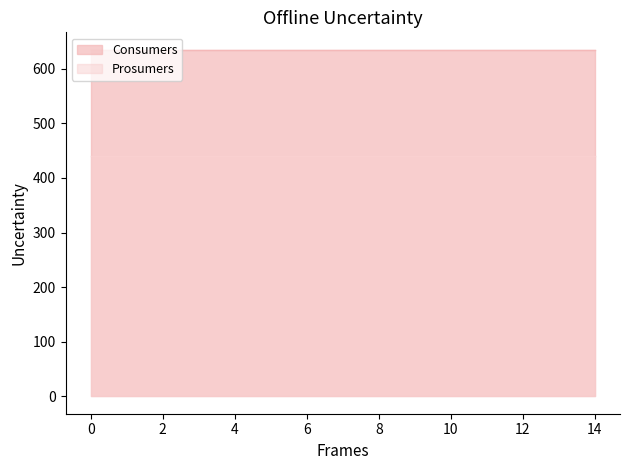

Which series has the widest spread of values?

Consumers